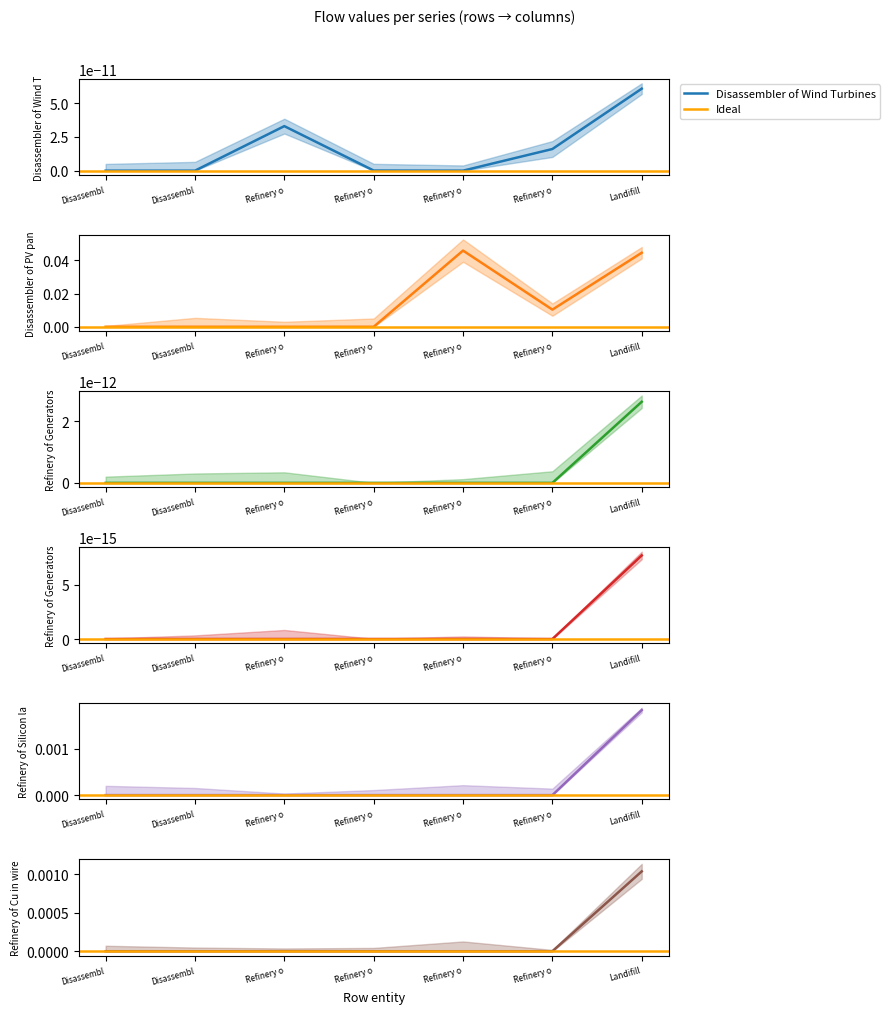

Is this an area chart (filled region under the line)?

No